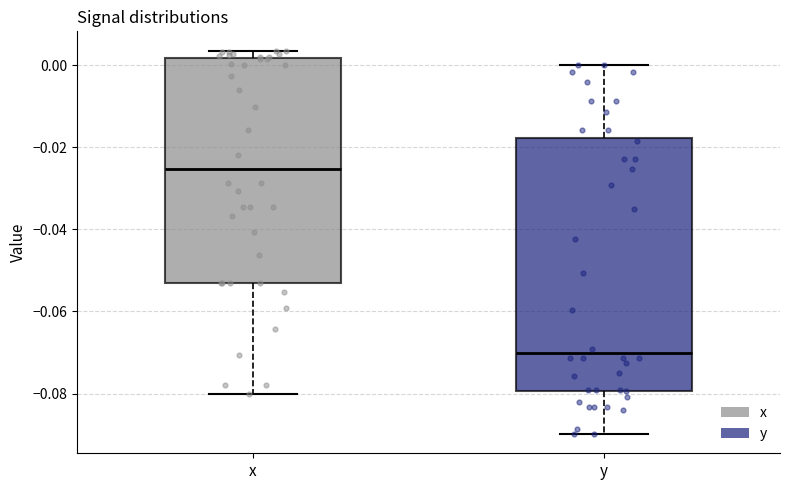

Reading left to right, read every box against the y-axis: the position of its median line, the range the box covers, and the ends of its whiskers. The values are not printed on the chart, so give them approximately, as read against the axis.

x: median -0.026, box -0.054 to 0.002, whiskers -0.080 to 0.004
y: median -0.070, box -0.080 to -0.018, whiskers -0.090 to 0.000